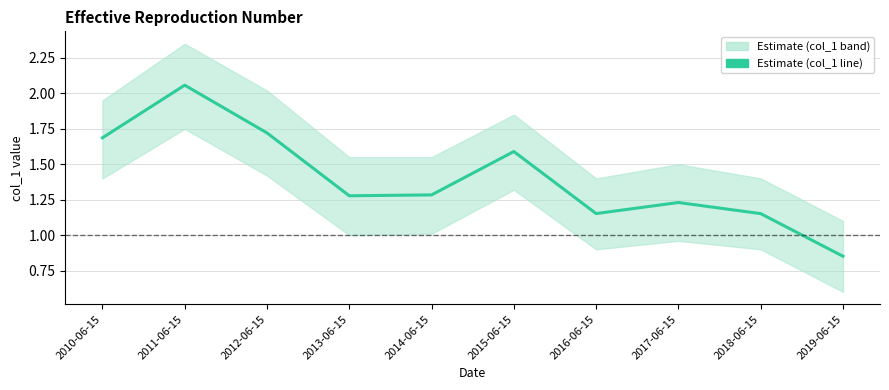

Reading left to right, what are all the values shown in this chart?

1.7	2.1	1.7	1.3	1.3	1.6	1.2	1.2	1.2	0.9